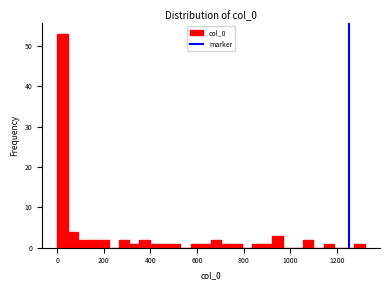

Around what value on the x-axis is the tallest bar? Give the approximate position of its centre, as read against the axis.

20